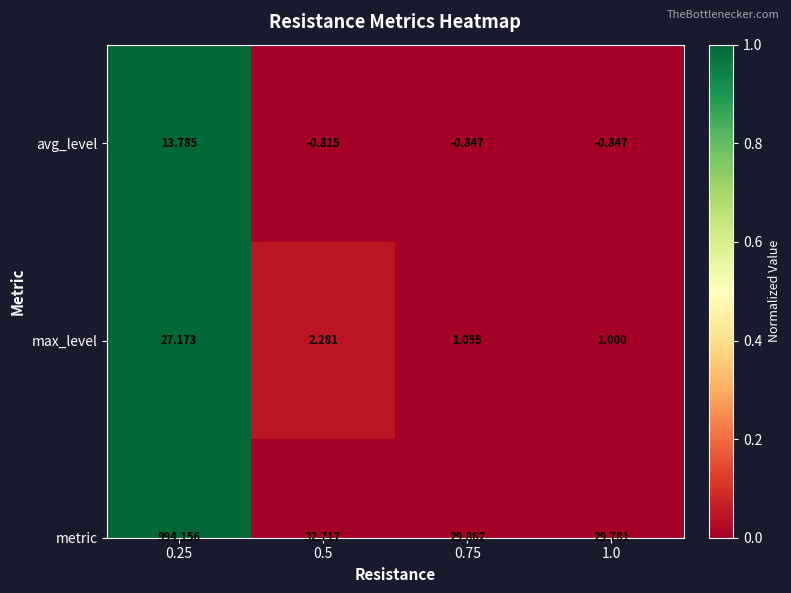

Rank the categories by value from lowest to highest.

1.0, 0.75, 0.5, 0.25